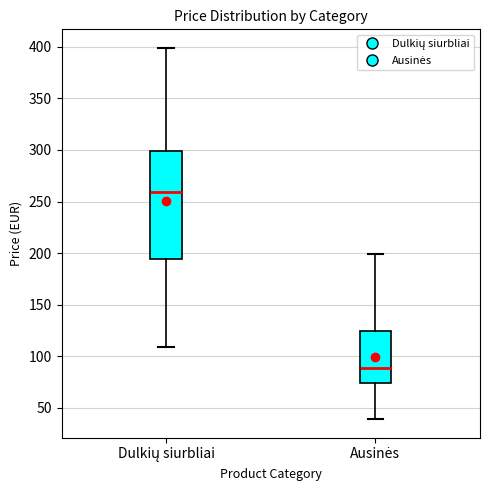

Where is the upper edge of the box for Dulkių siurbliai on the y-axis? The values are not printed on the chart, so give them approximately, as read against the axis.

300